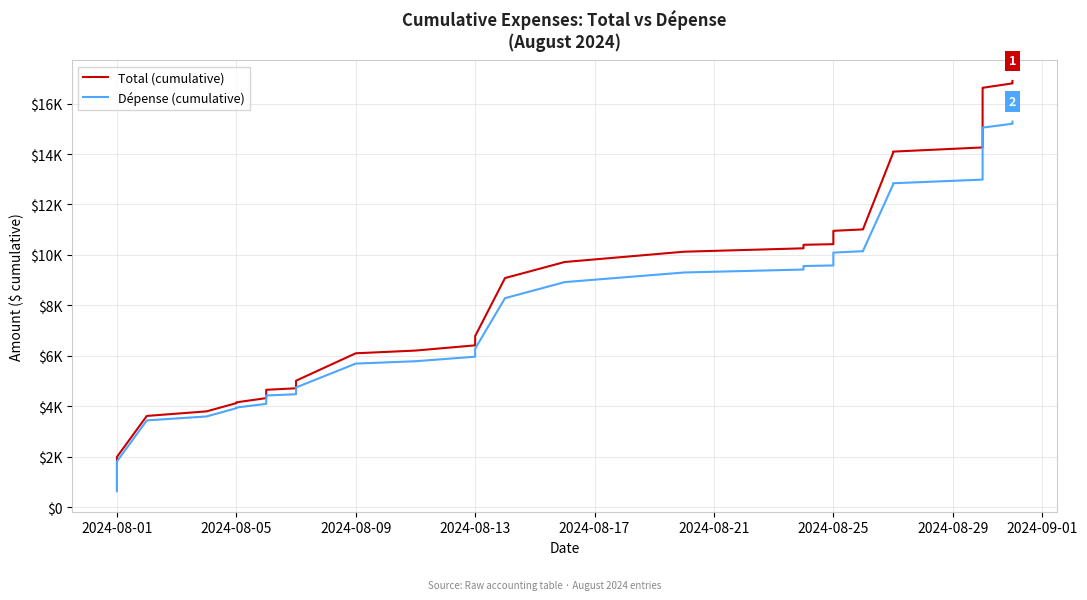

What is the average value of the Dépense (cumulative) series?

9219.1